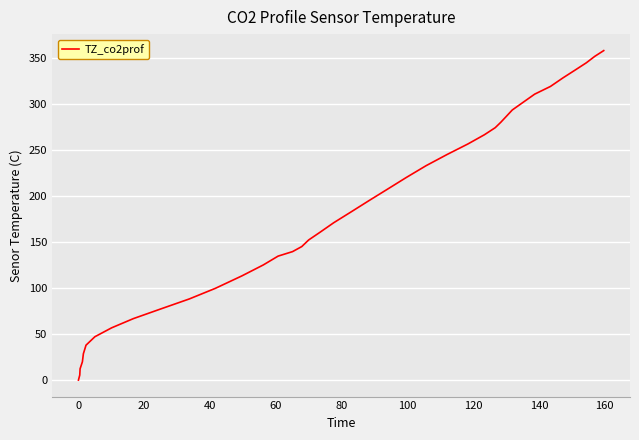

Reading left to right, what are all the values shown in this chart?

0.0	5.5	12.3	19.9	28.7	38.0	47.2	56.9	66.9	77.4	88.3	99.8	113.4	125.3	134.9	139.8	145.3	152.5	160.5	171.2	182.8	195.2	207.6	220.5	233.3	245.5	256.9	266.9	274.6	280.5	286.6	293.9	302.0	311.1	319.5	328.8	337.3	345.2	352.3	358.5